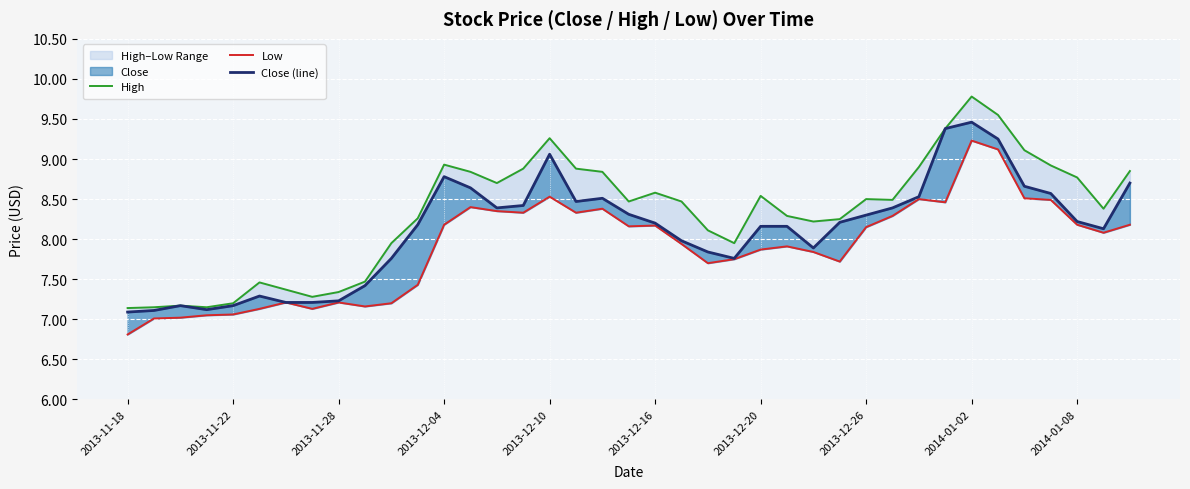

Which series has the widest spread of values?

High